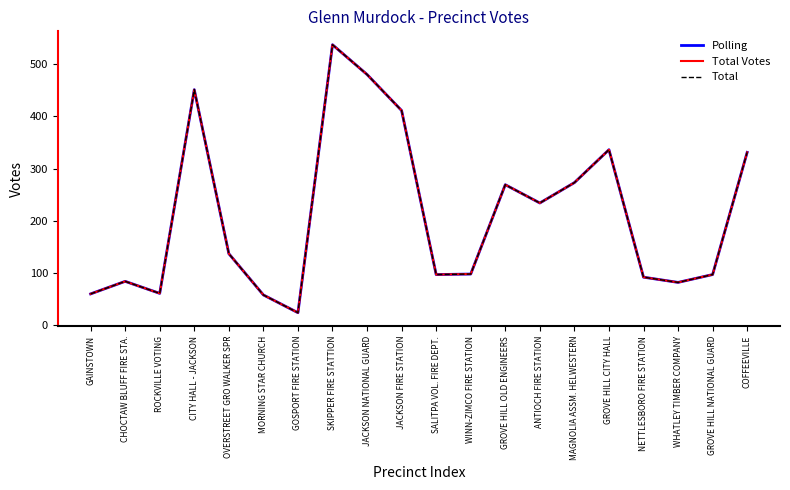

True or false: Total Votes and Total intersect in this chart.

False